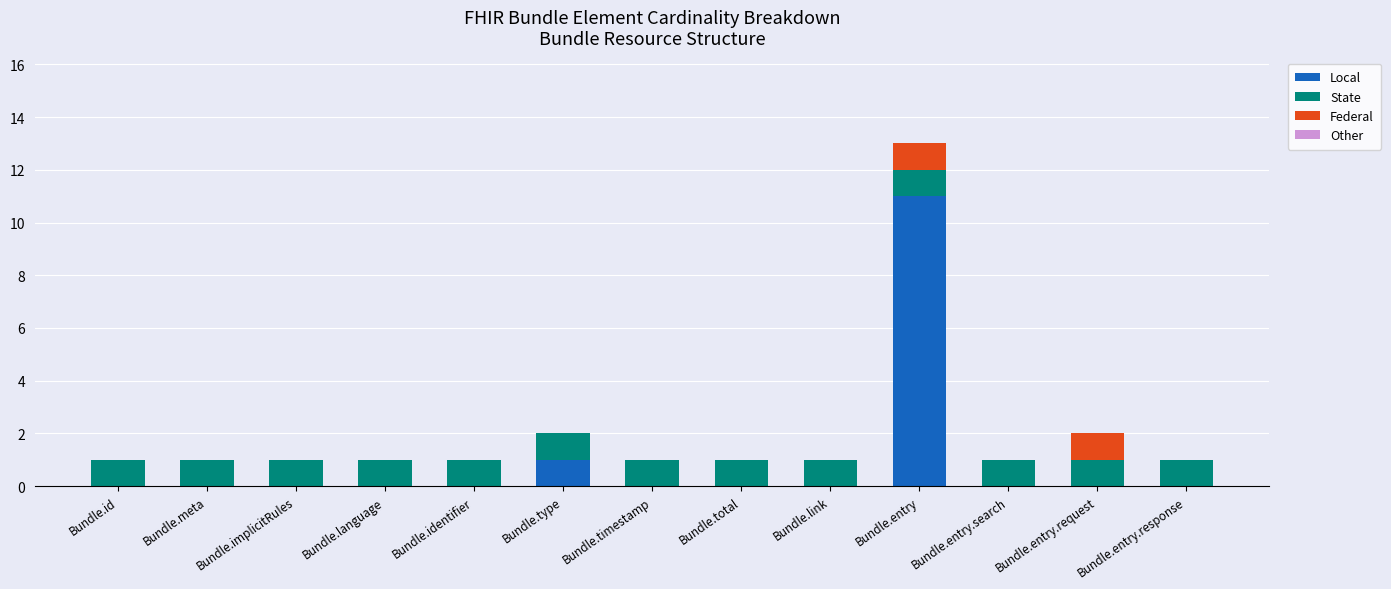

How many series are shown in this chart?

3